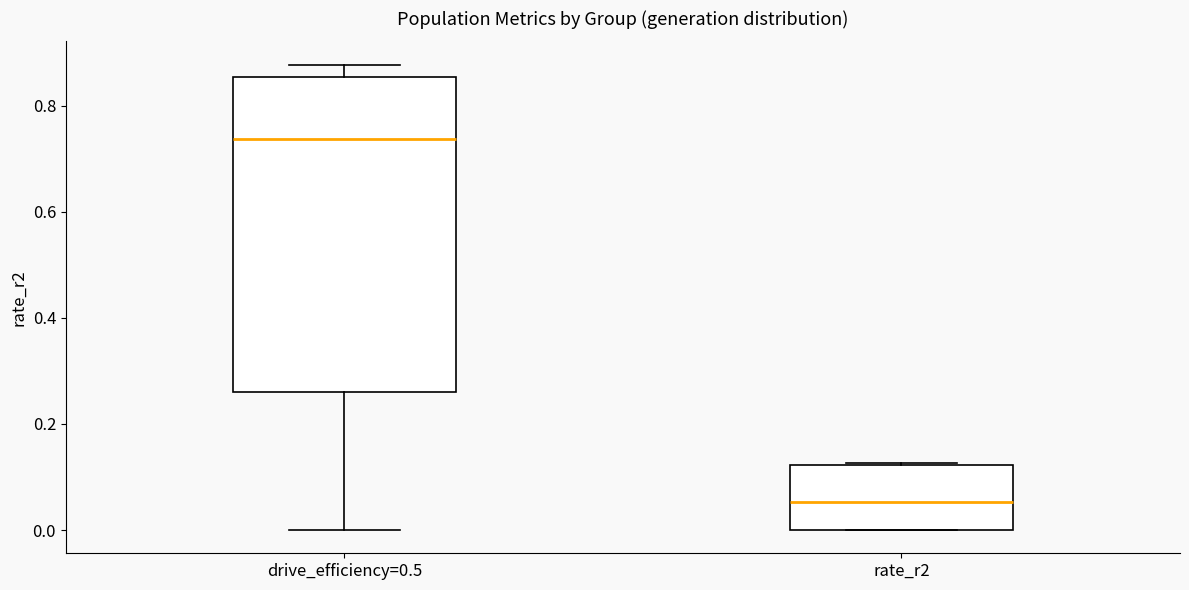

Where is the upper edge of the box for drive_efficiency=0.5 on the y-axis? The values are not printed on the chart, so give them approximately, as read against the axis.

0.86